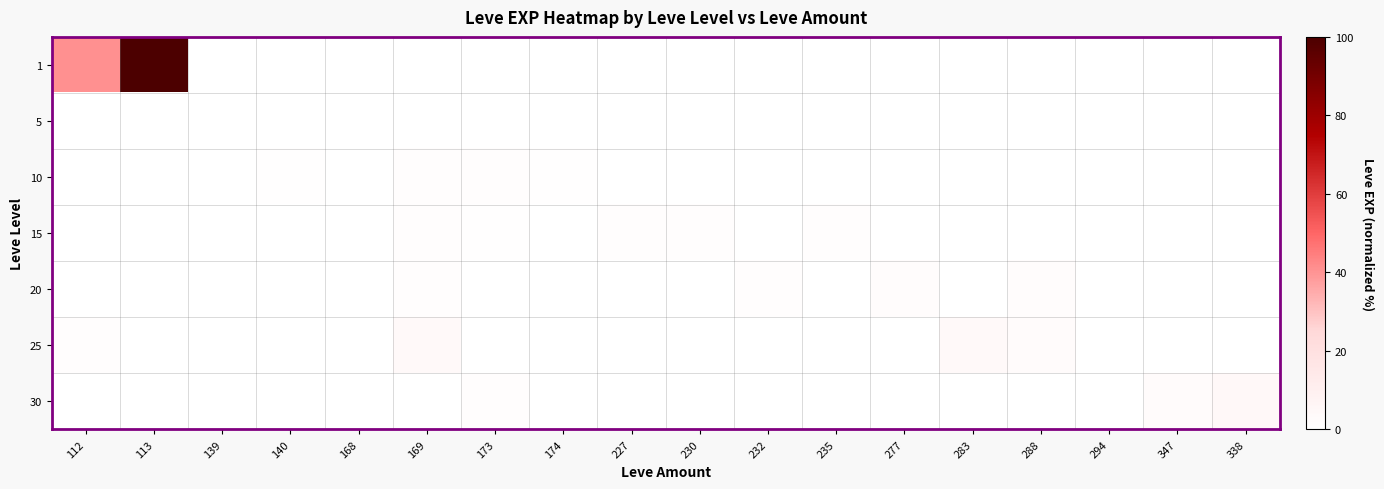

What is the spread (max minus min) of values at 232?

1.4